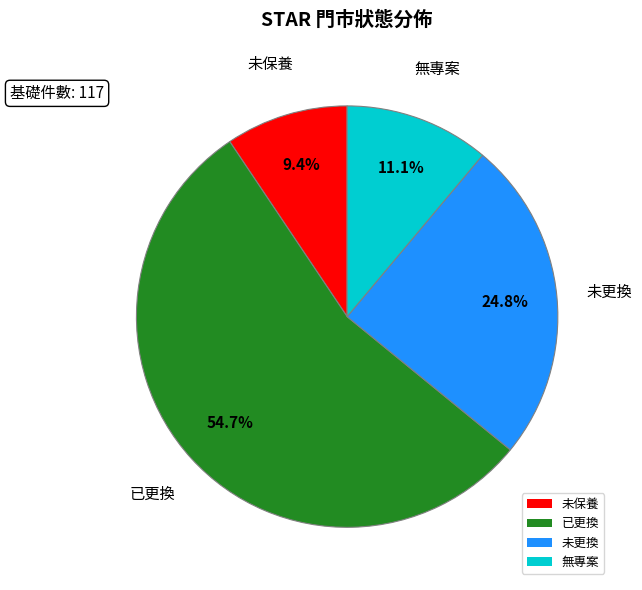

Which has a higher value, 未保養 or 已更換?

已更換